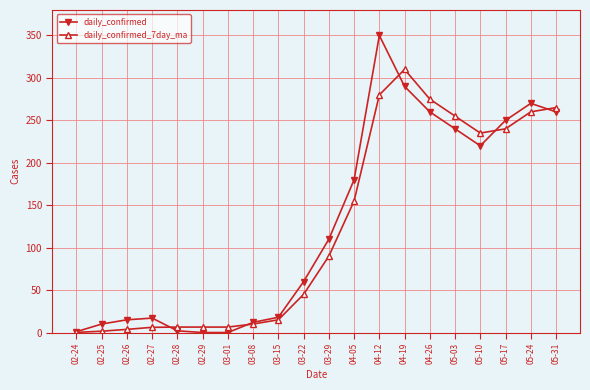

In daily_confirmed, how many points are higher than both neighbors (excluding endpoints)?

3